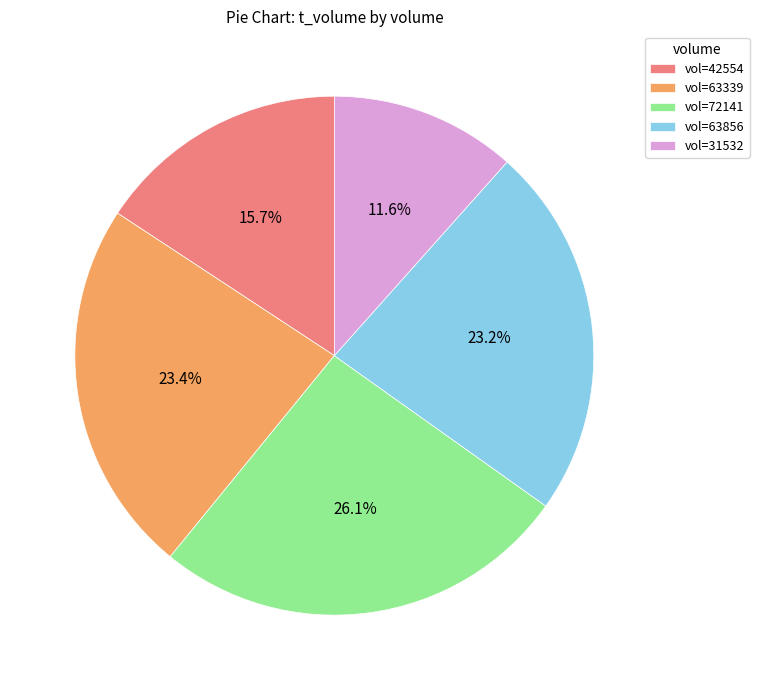

Does vol=72141 represent more than half of the total?

No